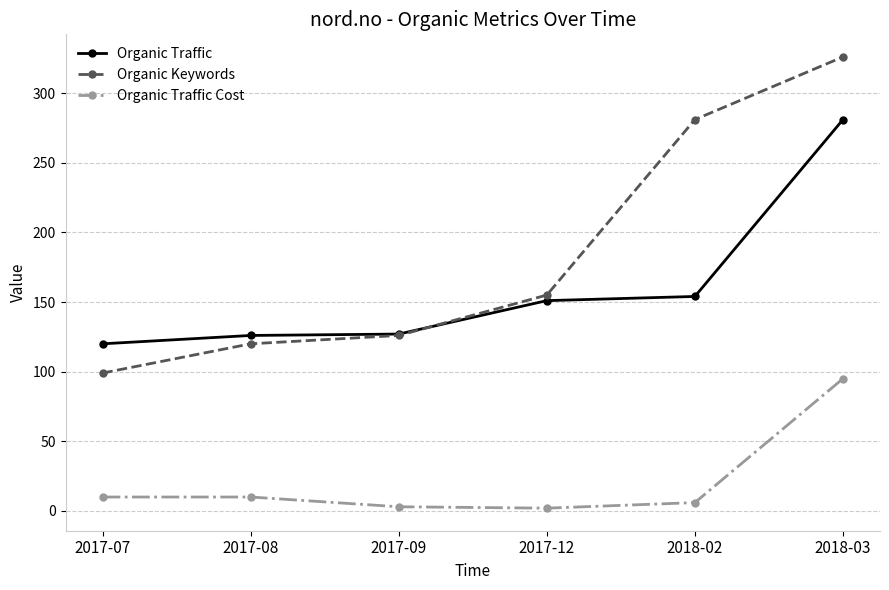

What is the difference between the highest and lowest values at 2018-03?

231